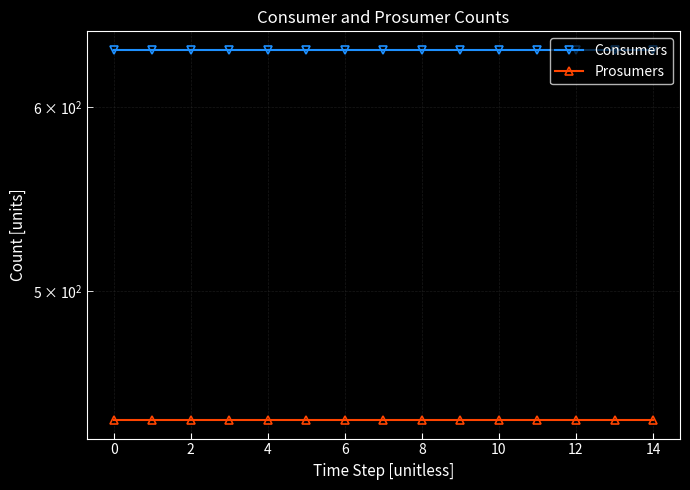

What are all the series names shown in the legend?

Consumers, Prosumers